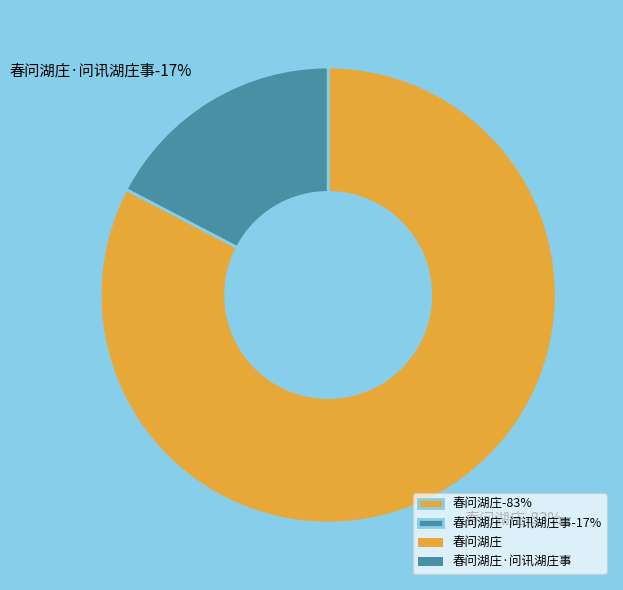

True or false: 春问湖庄·问讯湖庄事 accounts for 17% of the total.

True